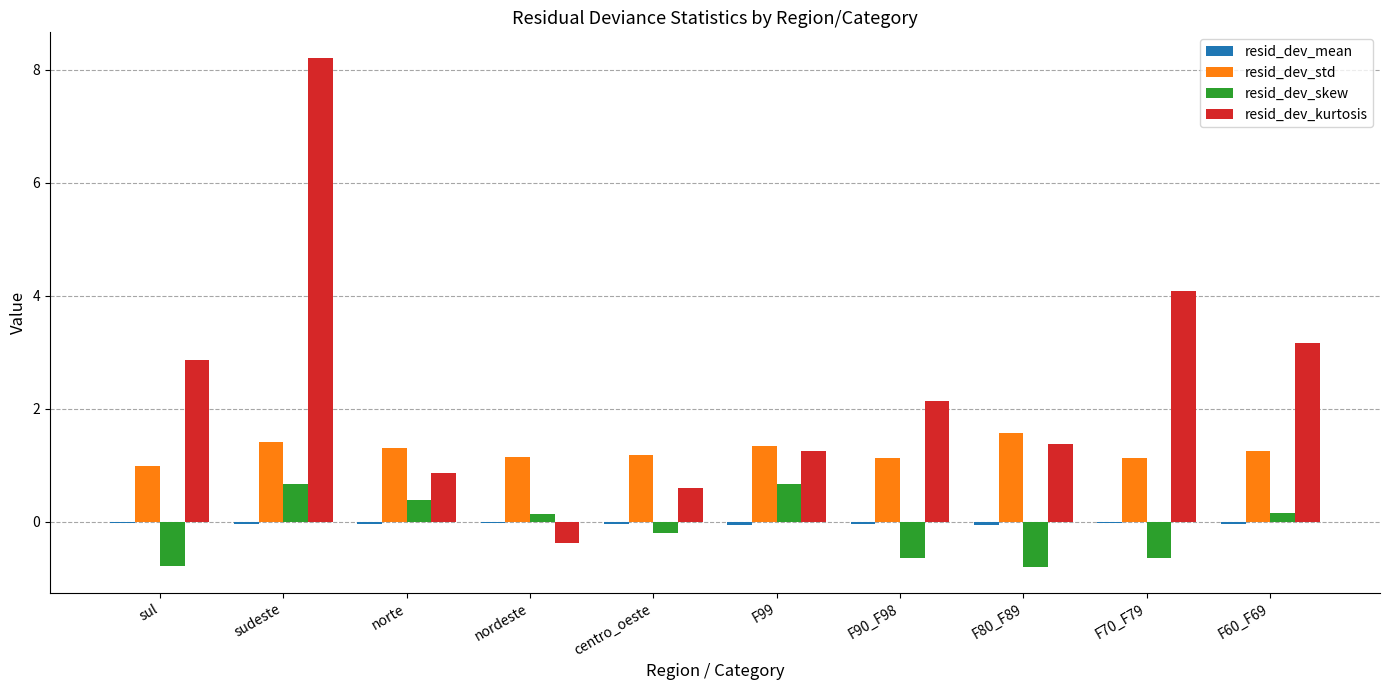

At which category is the sum across all series the highest?

sudeste